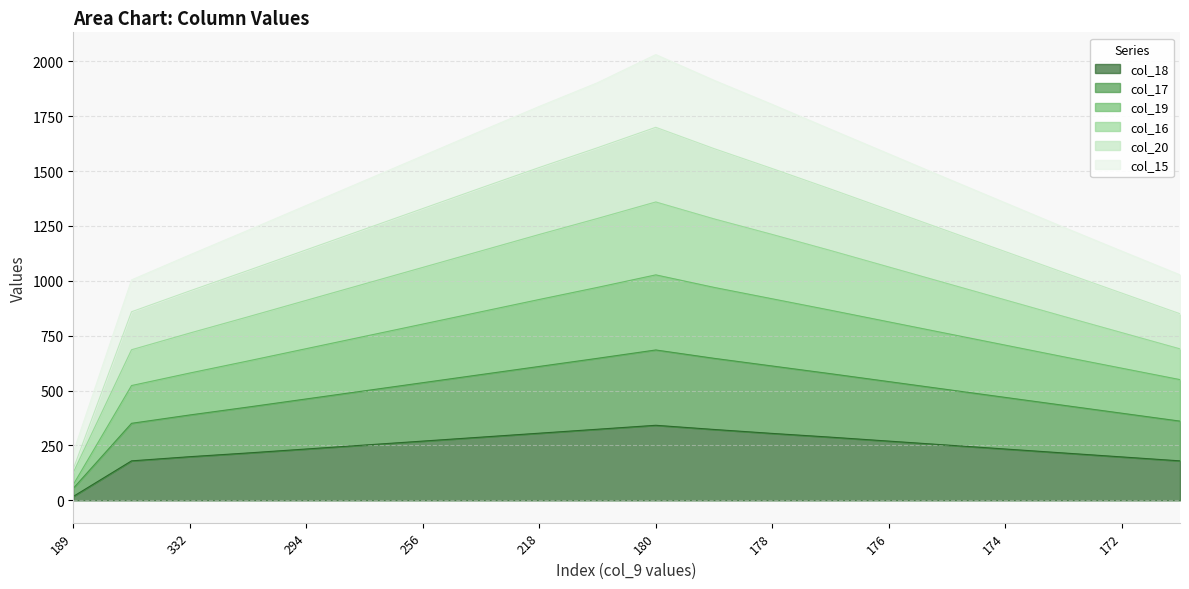

What is the total value across all series at 173?

3990